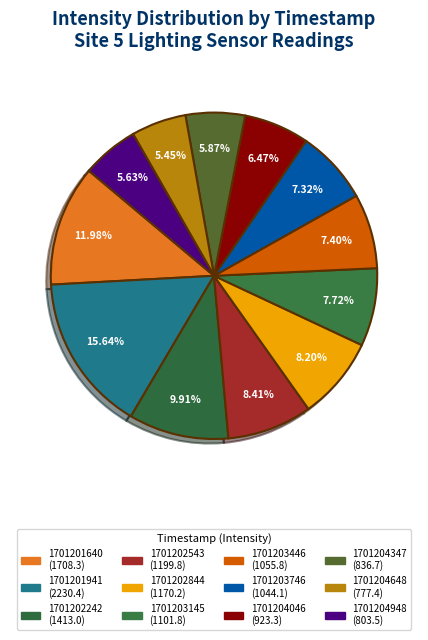

What is the change in value from 1701201941 to 1701202242?

-817.5